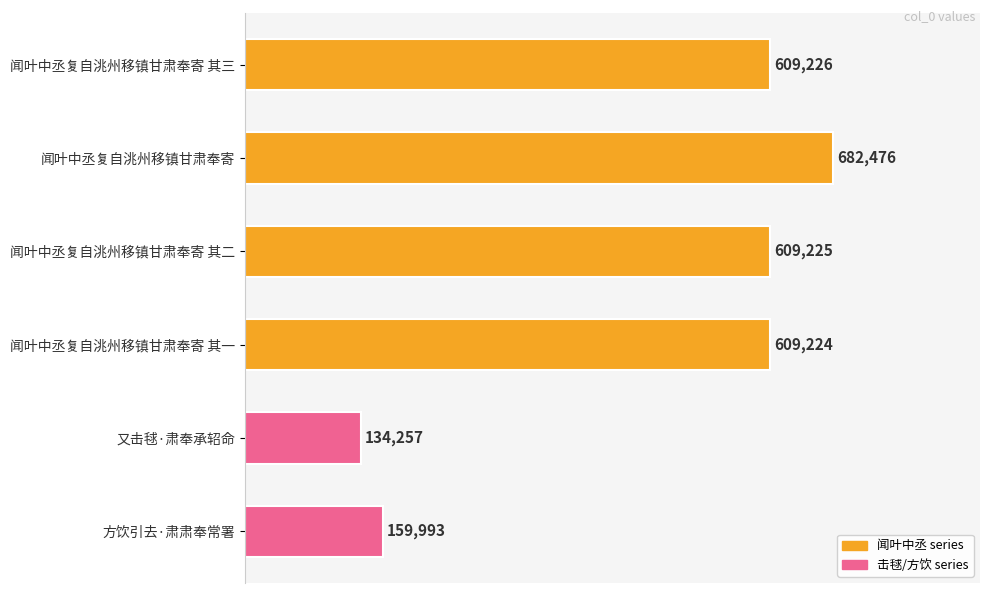

Reading top to bottom, list all the values displayed in this chart.

609226	682476	609225	609224	134257	159993